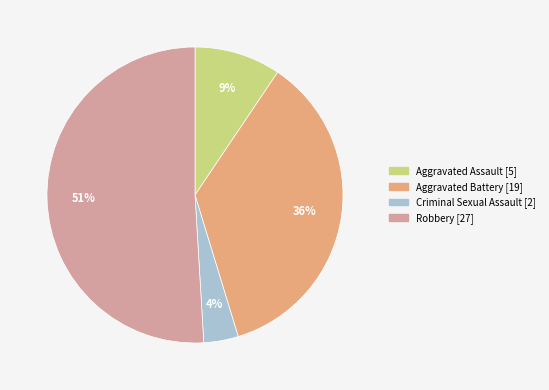

To the nearest percent, what is the average slice percentage?

25%